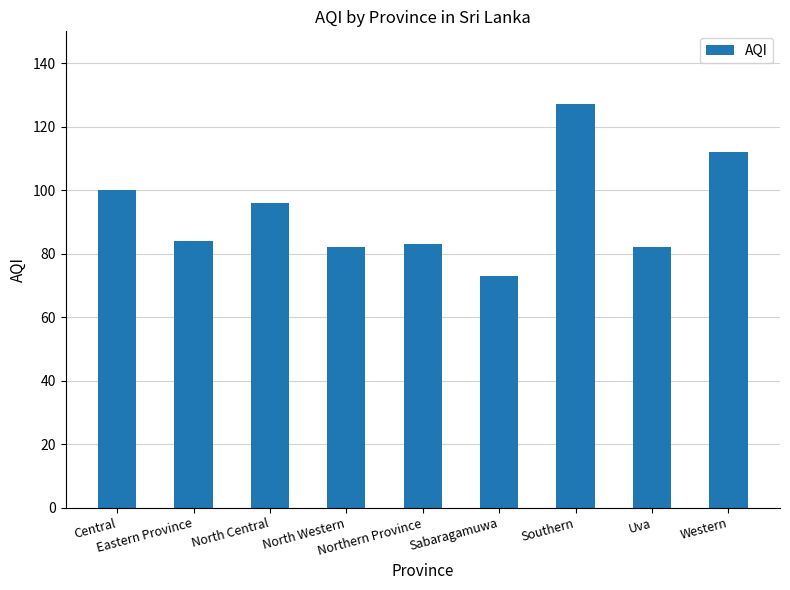

True or false: the data shows 117 at Uva.

False